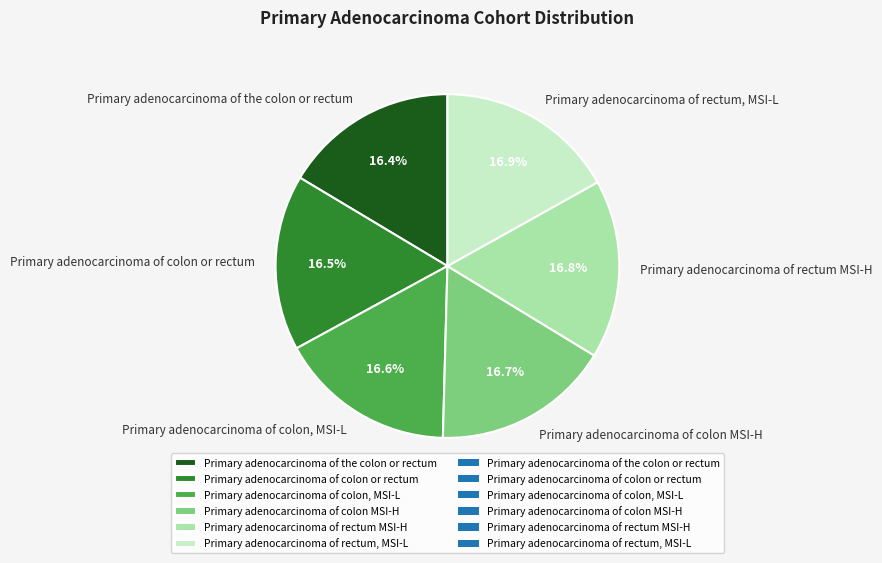

What percentage do Primary adenocarcinoma of rectum, MSI-L and Primary adenocarcinoma of colon MSI-H together represent?

33.6%